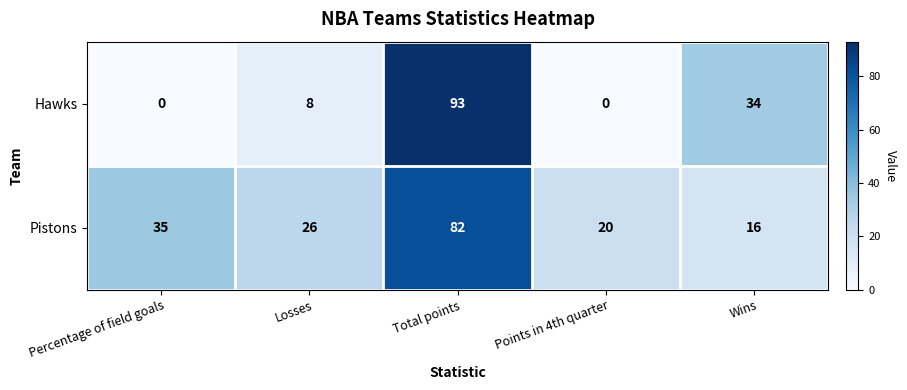

Which series has the largest total across all categories?

Pistons